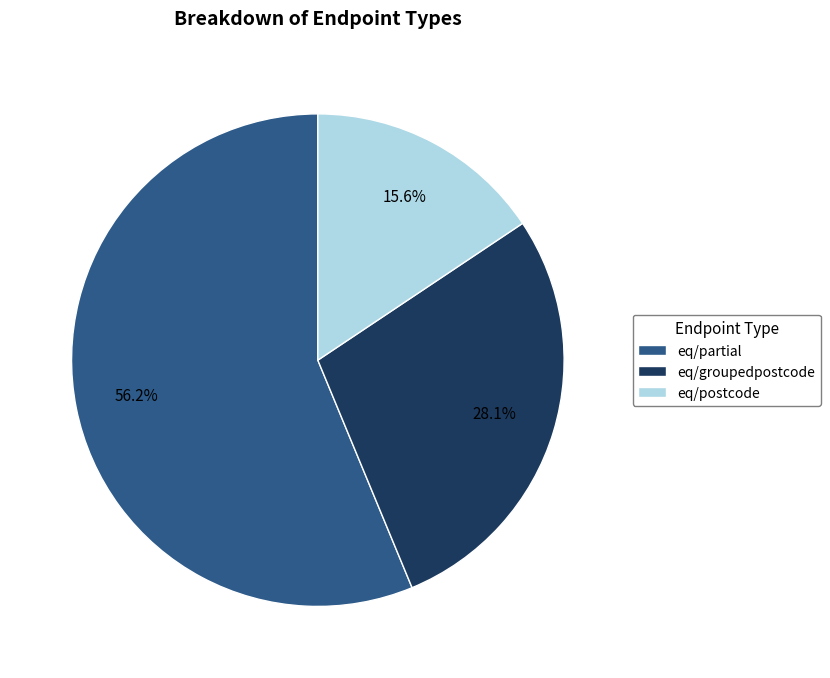

True or false: eq/partial accounts for 64% of the total.

False